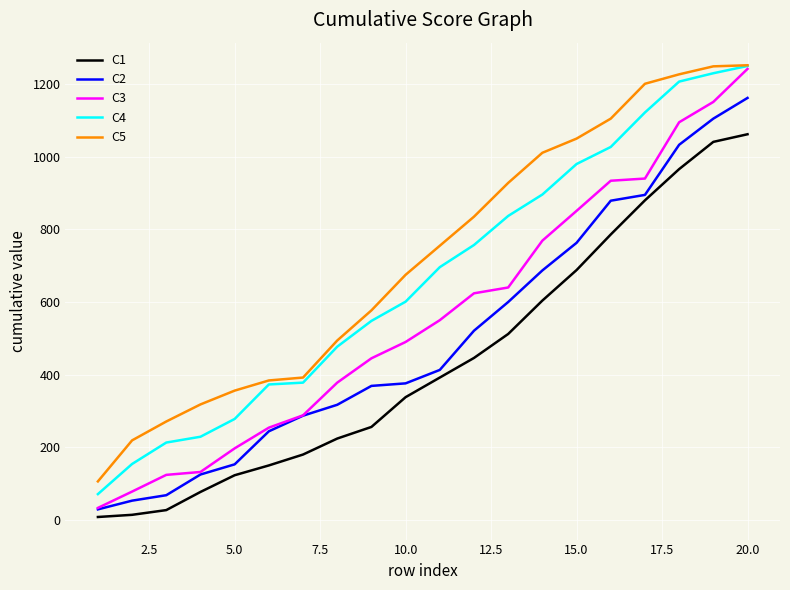

True or false: C5 and C2 intersect in this chart.

False